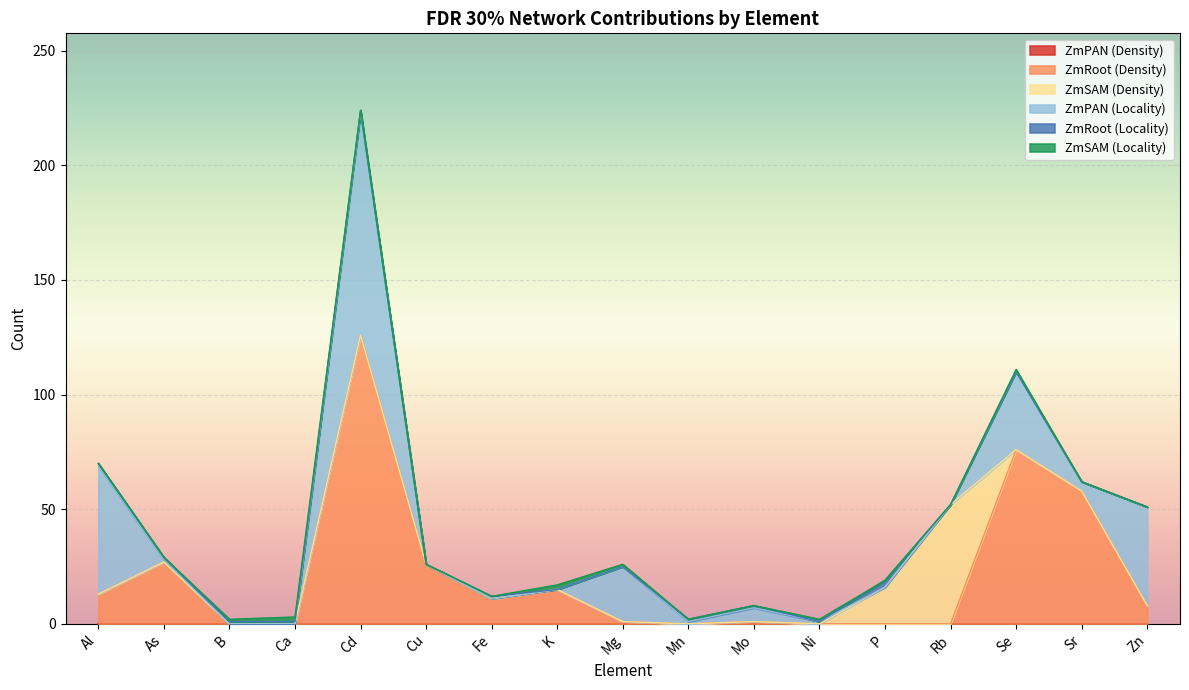

True or false: ZmPAN (Locality) has more than 0 points higher than both neighbors.

True